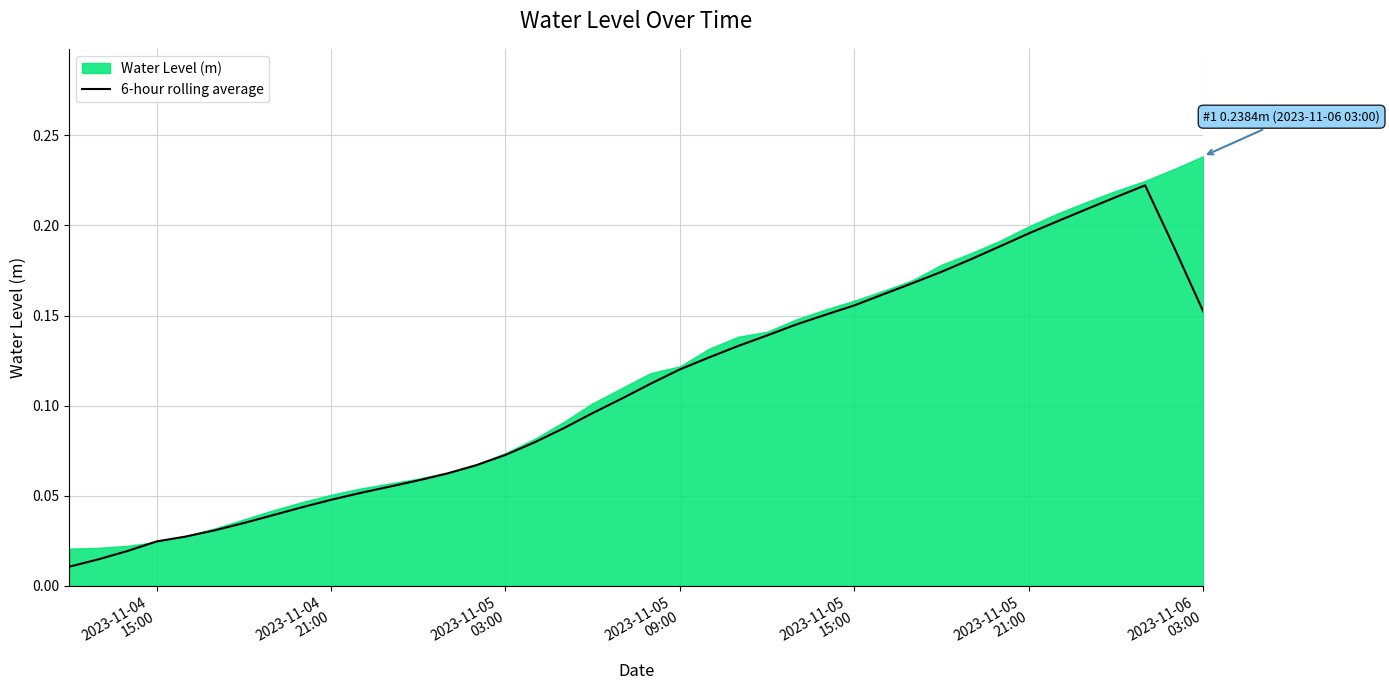

The chart shows a value of 0.1 at 2023-11-05 15:00. True or false?

False